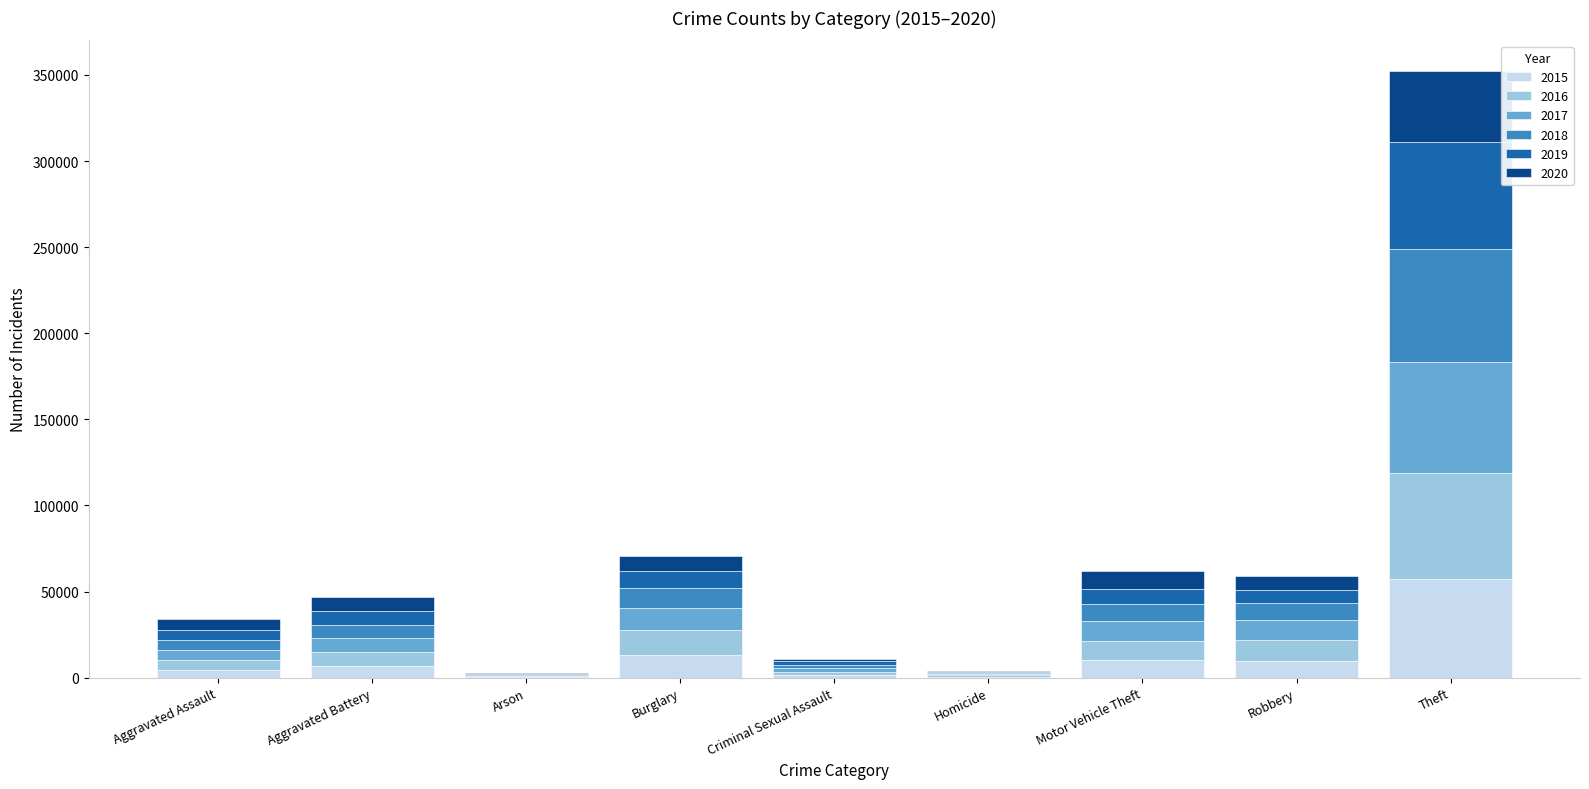

At which category is the sum across all series the highest?

Theft